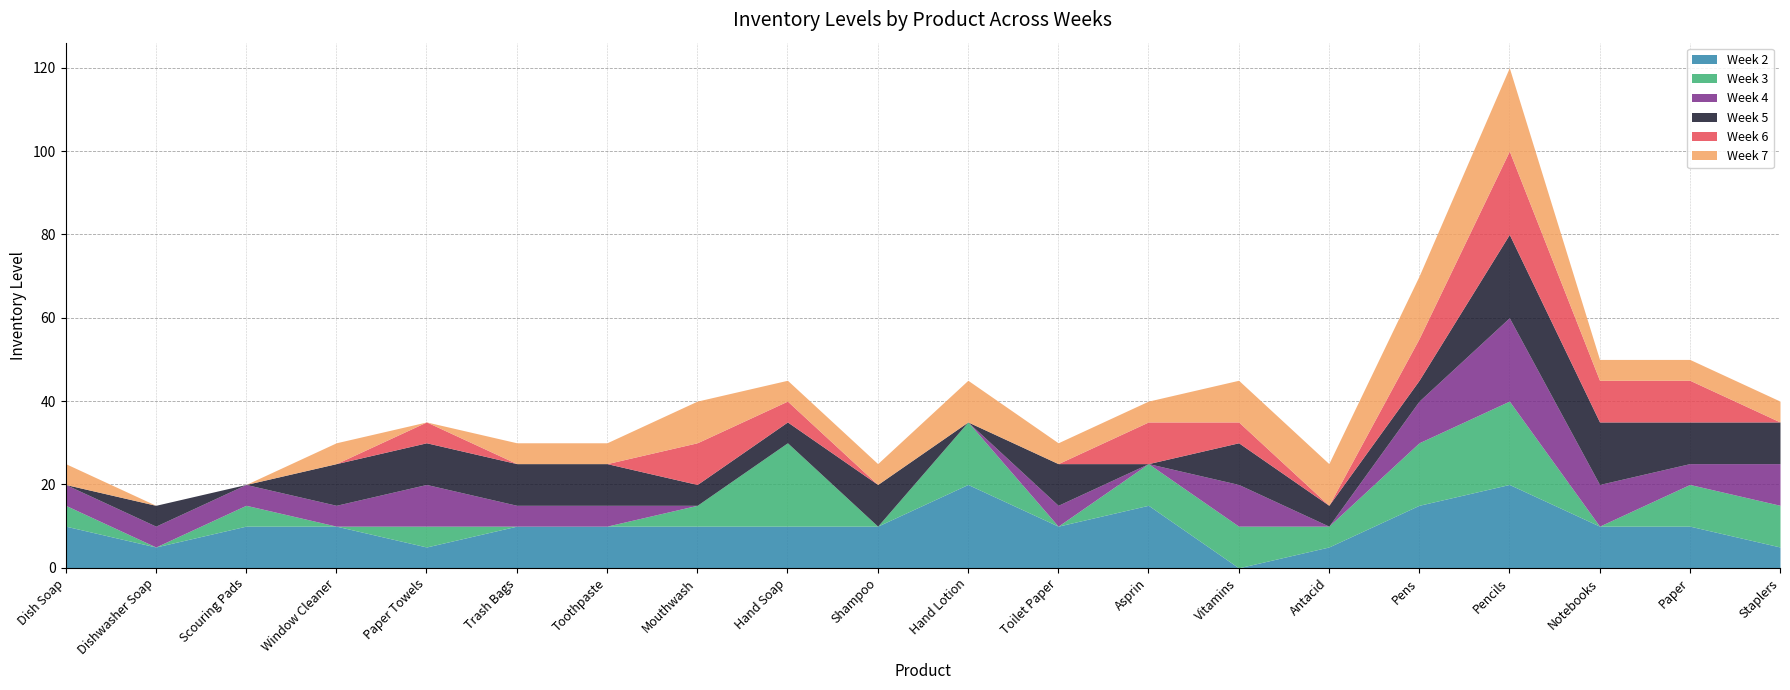

Which series has the largest total across all categories?

Week 2